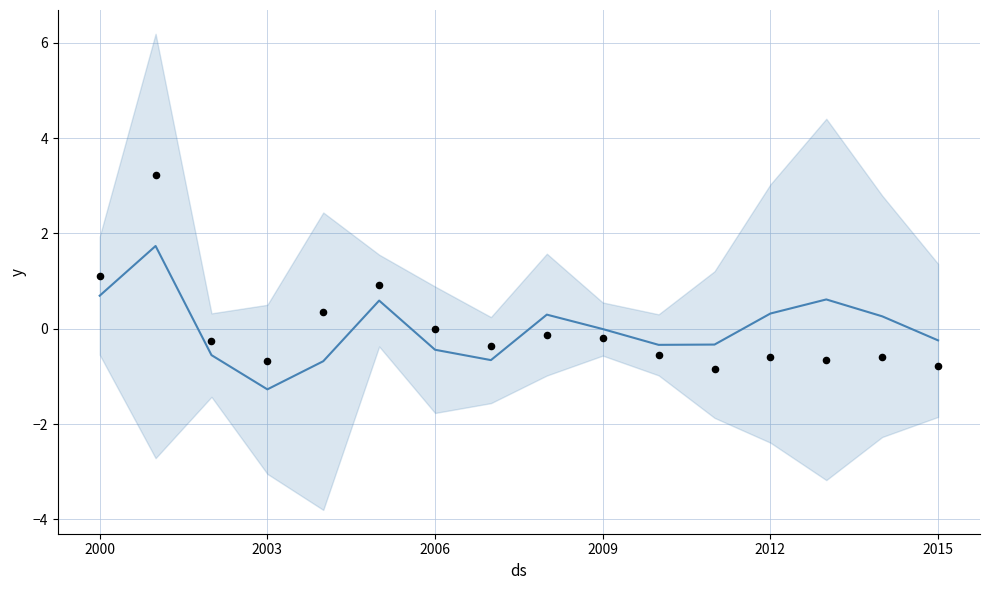

Which series reaches the minimum Y coordinate?

trend